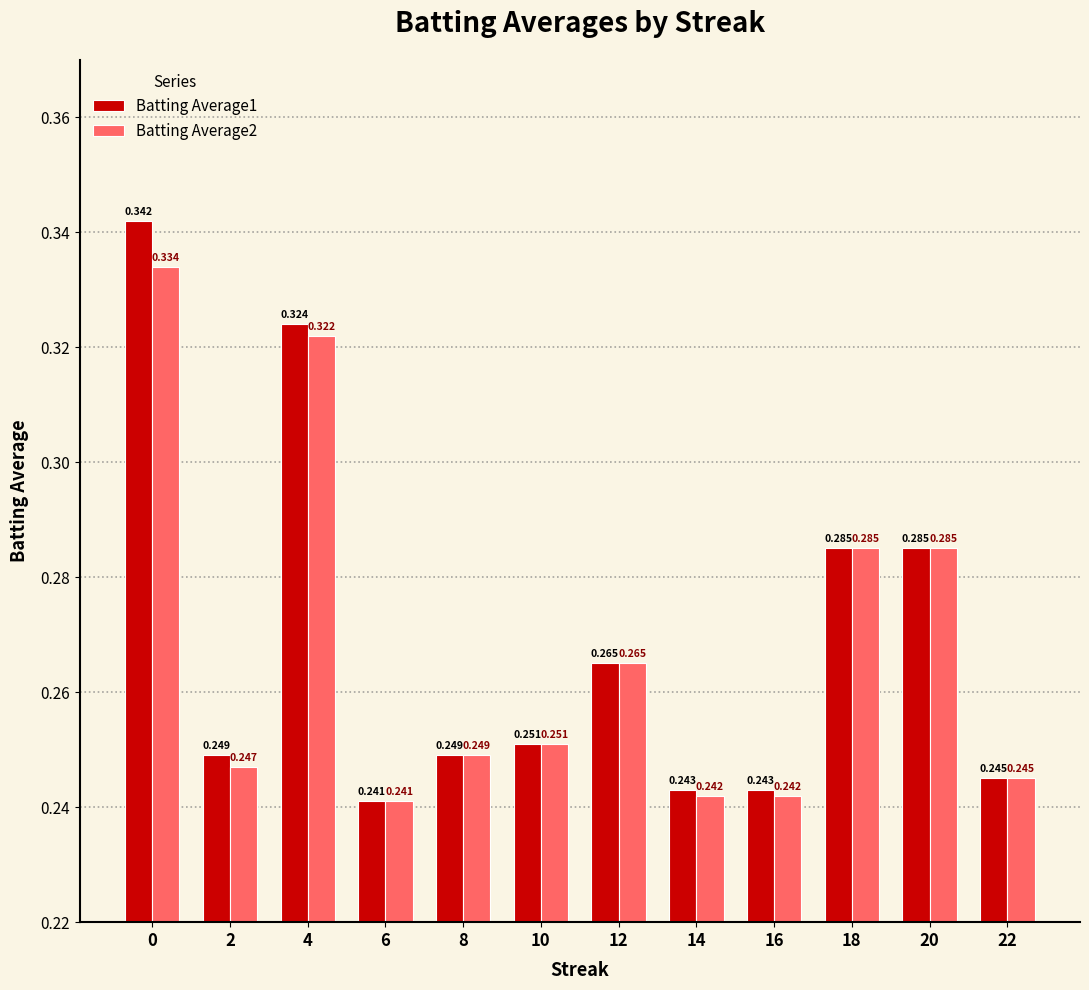

Is the value of Batting Average2 at 16 greater than the value of Batting Average1 at 18?

No